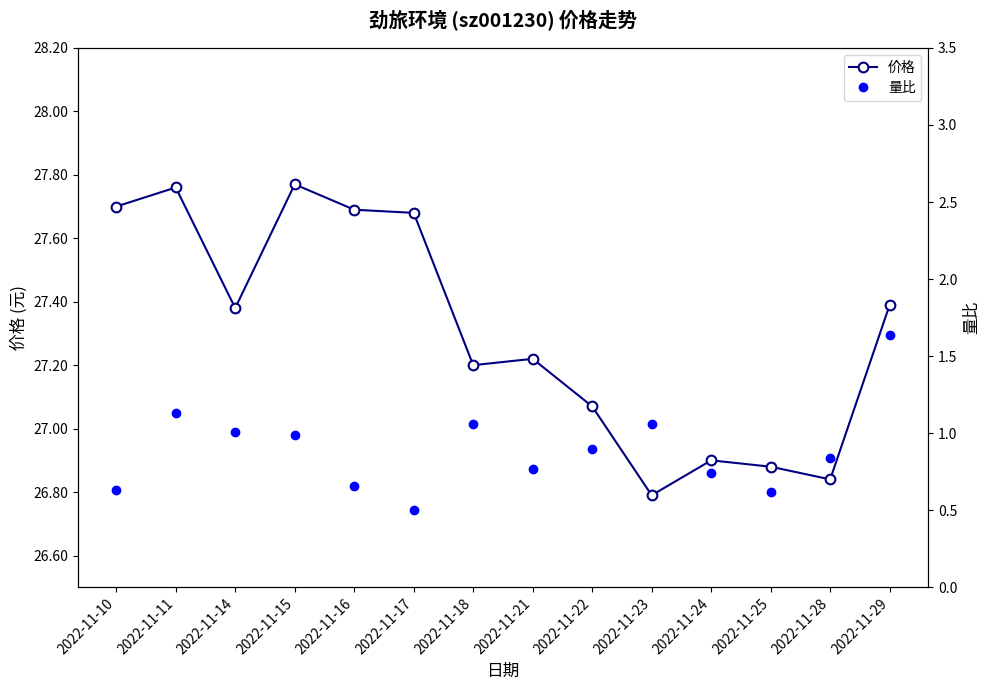

Reading right to left, transcribe all the data shown in this chart.

价格: 2022-11-29=27.4	2022-11-28=26.8	2022-11-25=26.9	2022-11-24=26.9	2022-11-23=26.8	2022-11-22=27.1	2022-11-21=27.2	2022-11-18=27.2	2022-11-17=27.7	2022-11-16=27.7	2022-11-15=27.8	2022-11-14=27.4	2022-11-11=27.8	2022-11-10=27.7
量比: 2022-11-29=1.6	2022-11-28=0.8	2022-11-25=0.6	2022-11-24=0.7	2022-11-23=1.1	2022-11-22=0.9	2022-11-21=0.8	2022-11-18=1.1	2022-11-17=0.5	2022-11-16=0.7	2022-11-15=1.0	2022-11-14=1.0	2022-11-11=1.1	2022-11-10=0.6